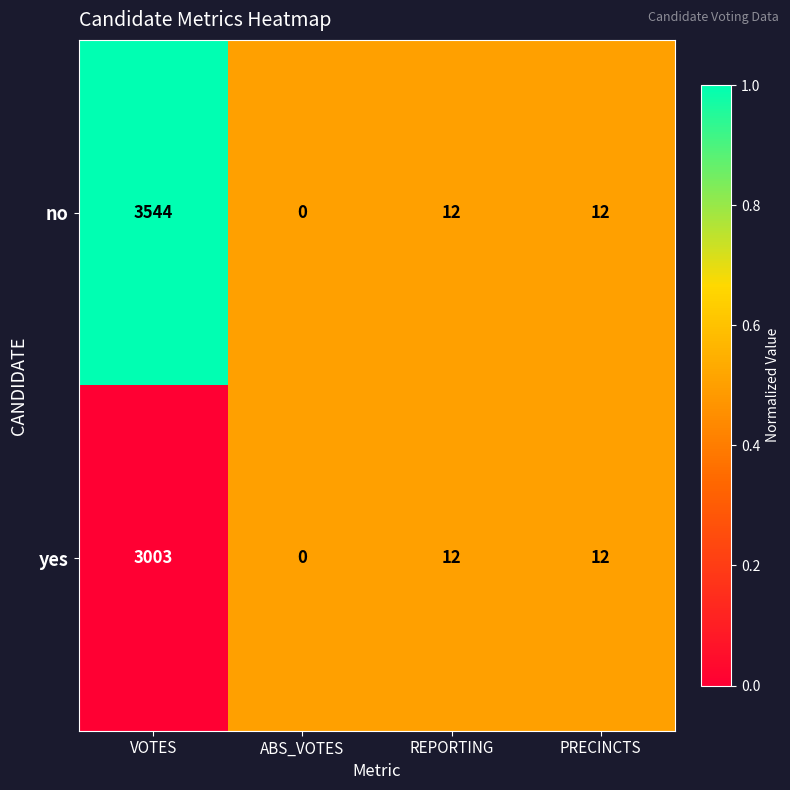

At how many categories does at least one series exceed 1?

3